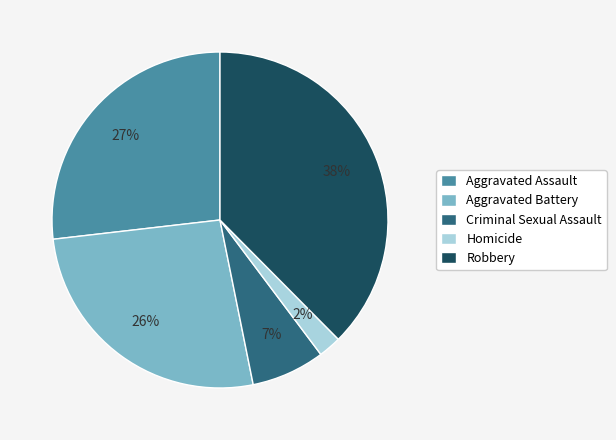

To the nearest percent, what is the average slice percentage?

20%